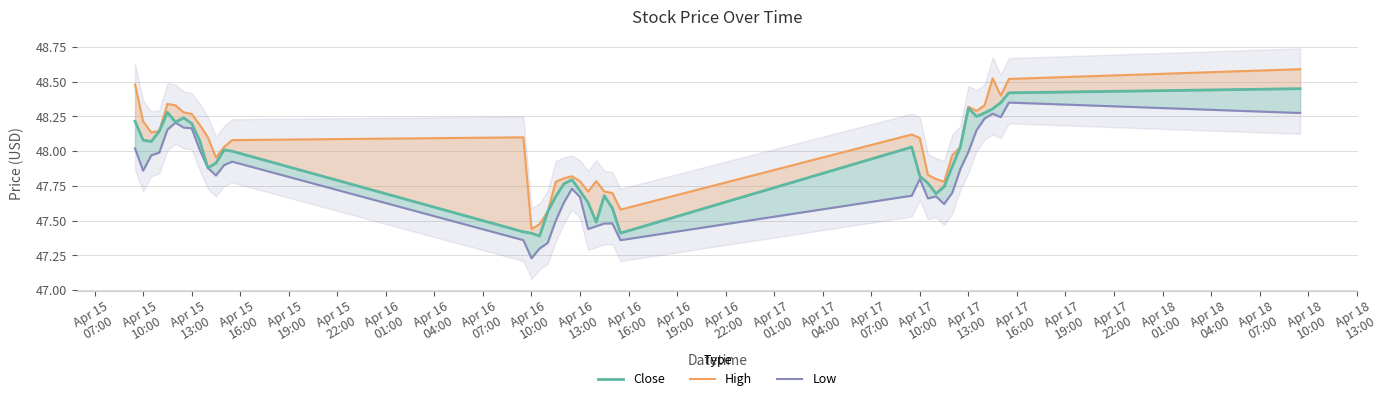

Is the value of Close at Apr 18
13:00 greater than the value of Low at 27?

Yes